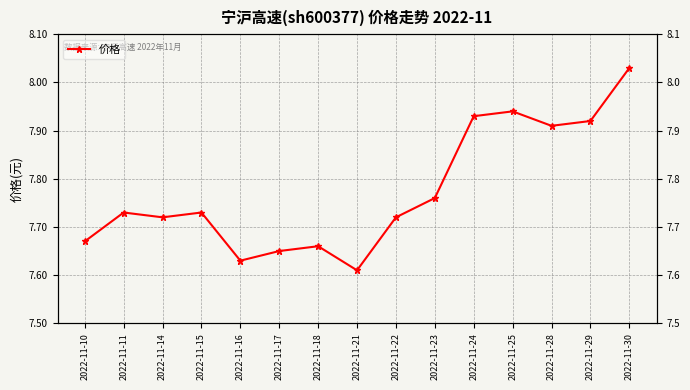

Does the chart have visible grid lines?

Yes